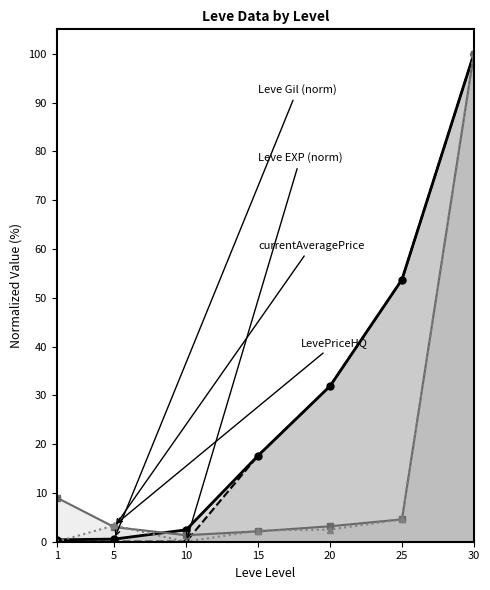

What is the maximum value for currentAveragePrice?

100.0